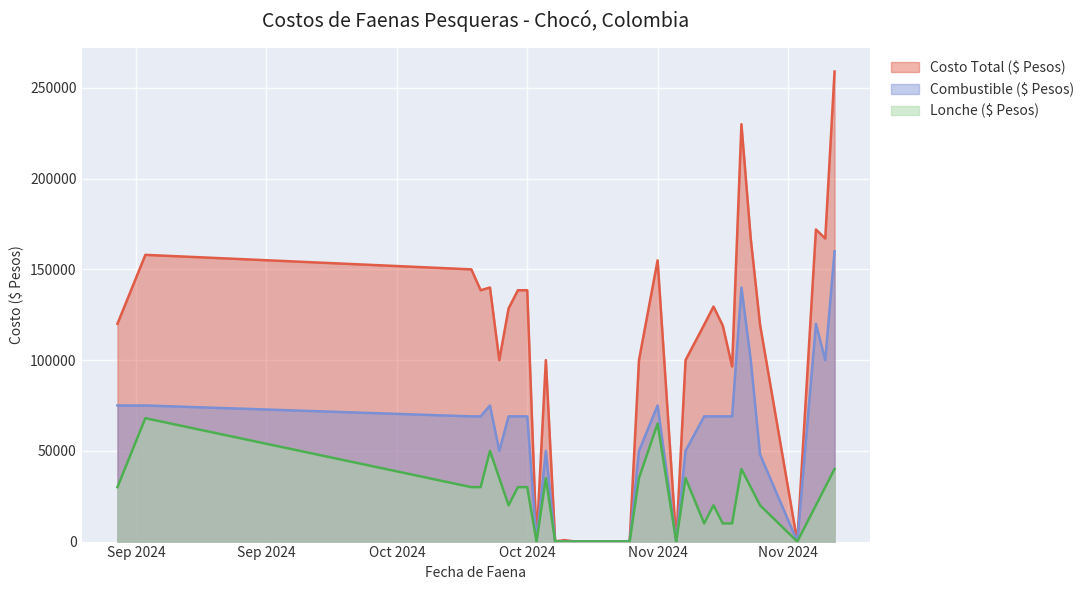

Count the number of data series in this chart.

3